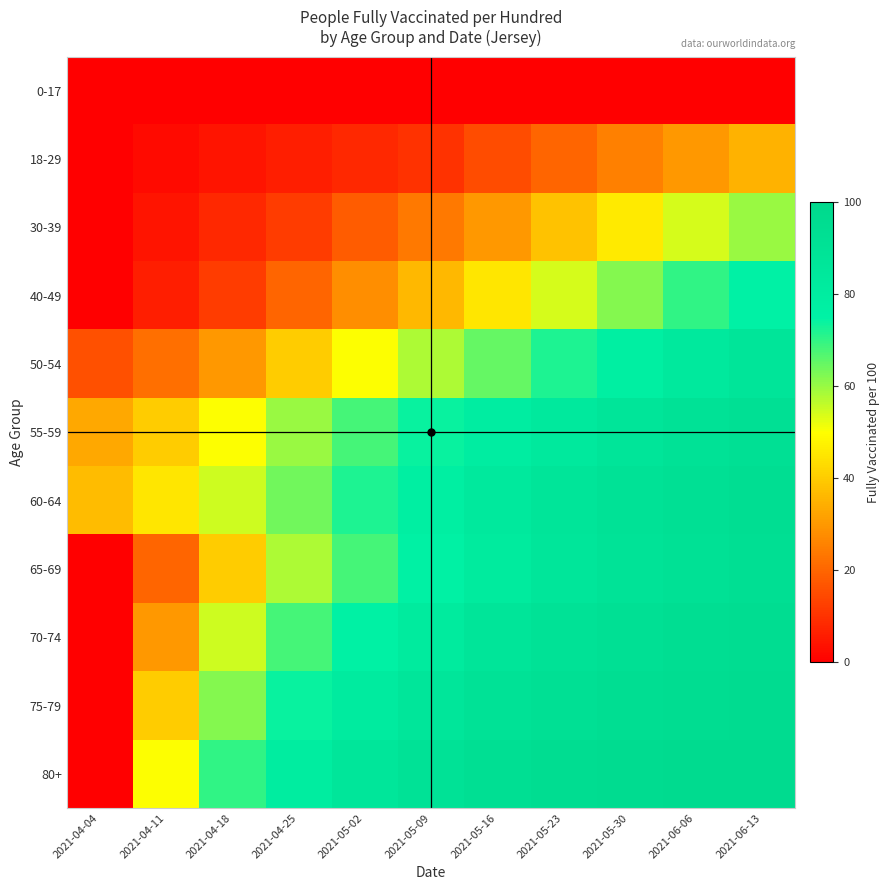

What is the spread (max minus min) of values at 2021-06-13?

97